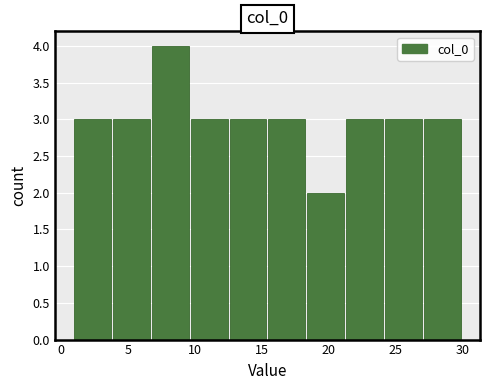

Over which range of the x-axis is the bar tallest?

6.8 to 9.7